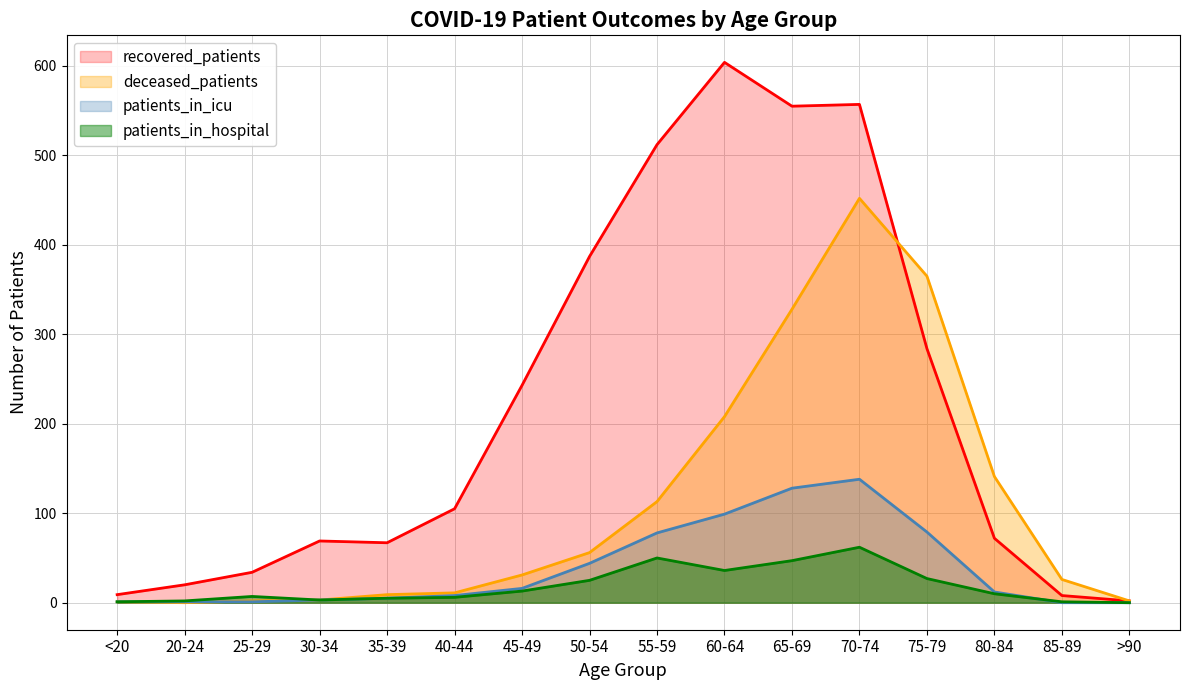

What is the sum of all recovered_patients values?

3528